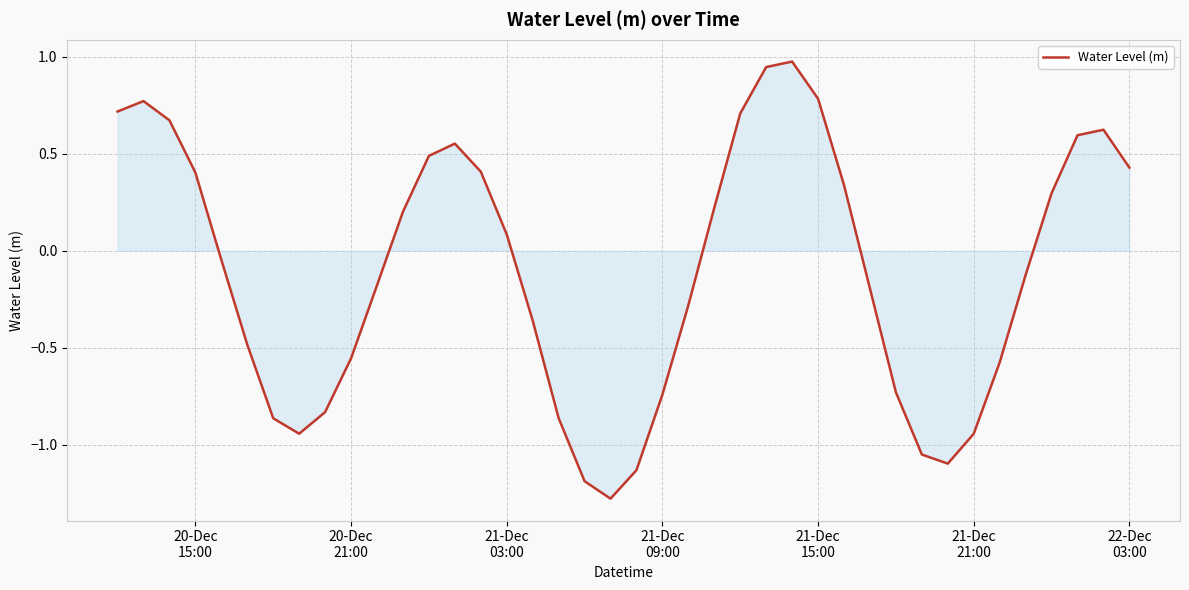

What is the difference between the maximum and minimum values?

2.3